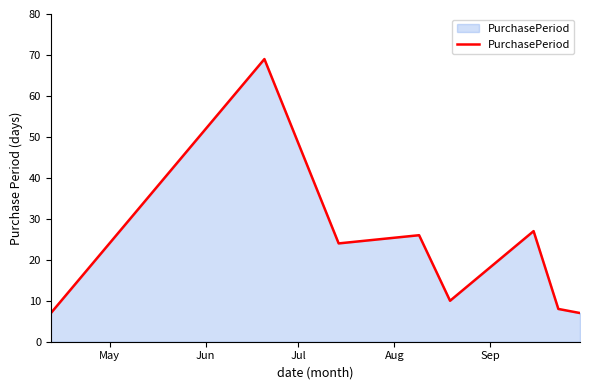

Reading right to left, list all the values displayed in this chart.

7	8	27	10	26	24	69	7